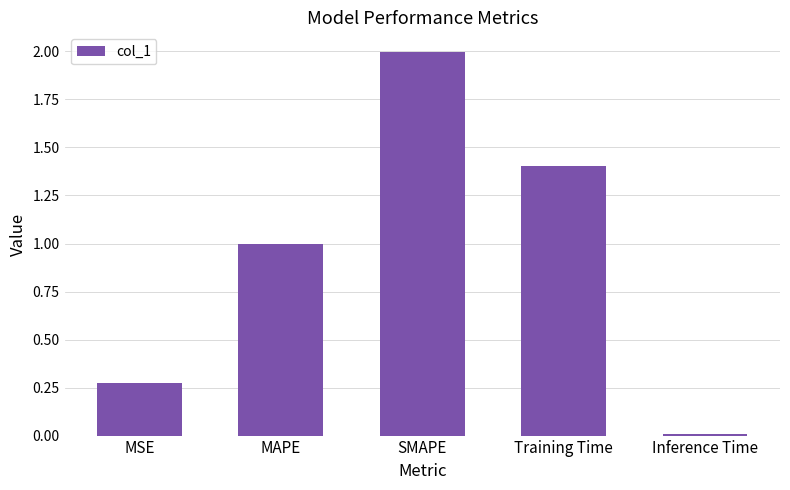

Which category has the lowest value across all series?

Inference Time